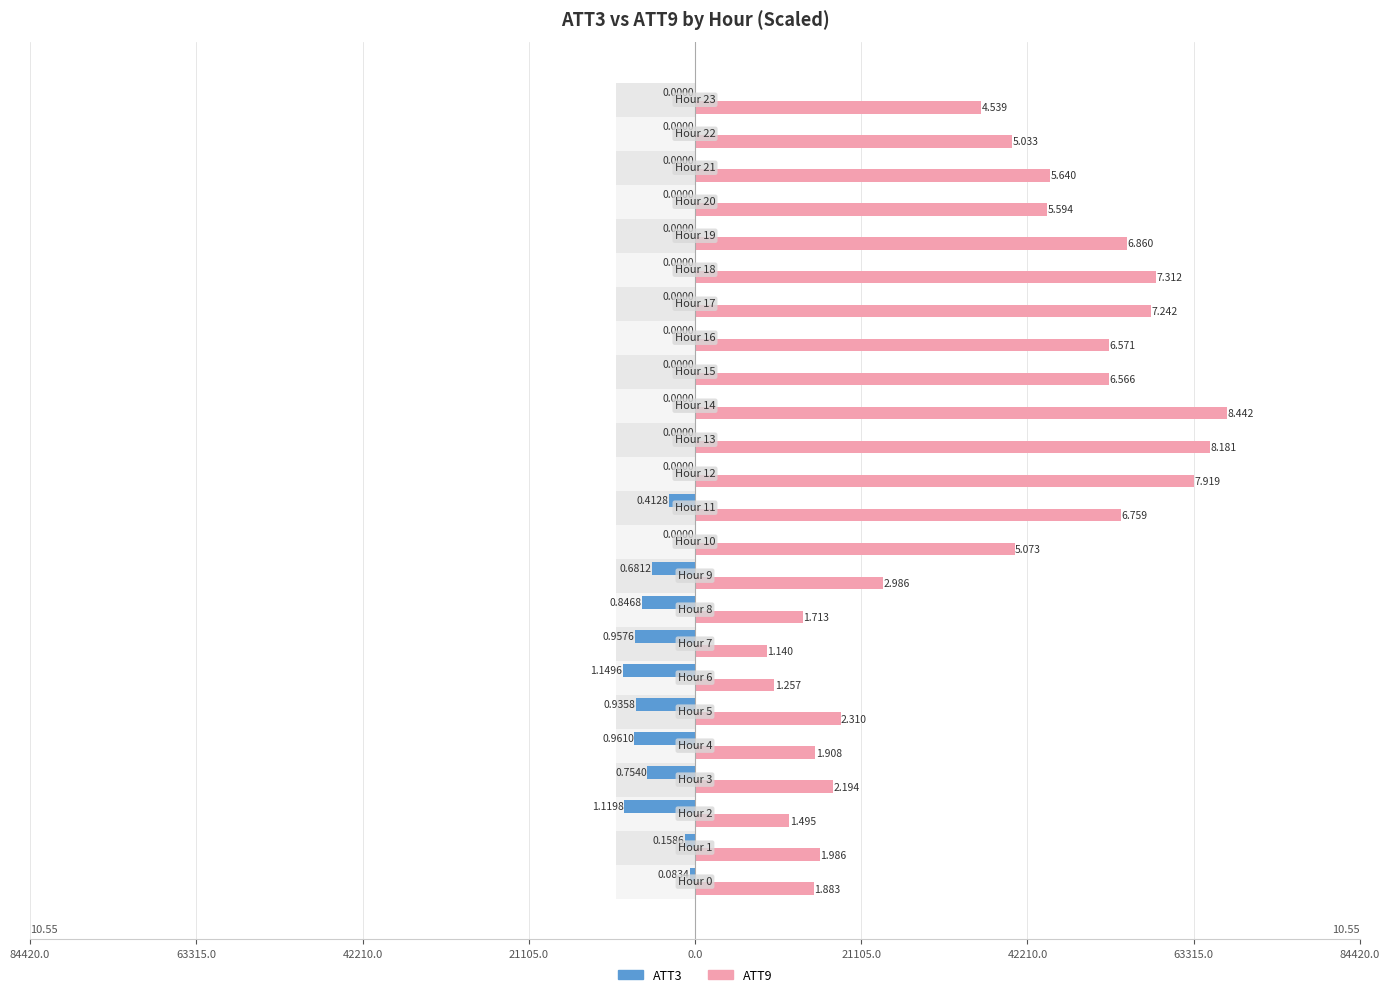

How many bars are there in each group?

2